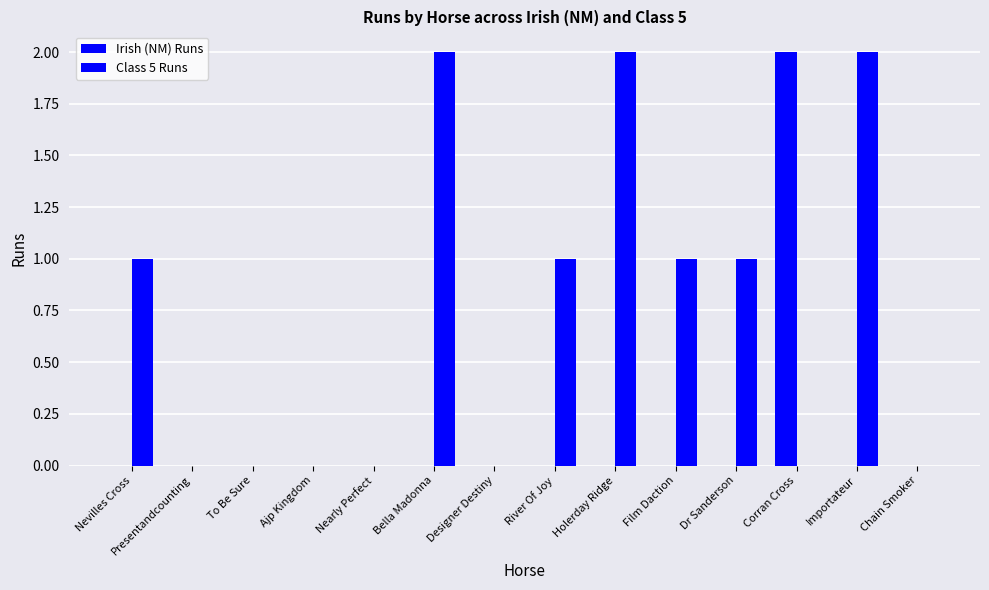

At how many categories does at least one series exceed 1?

4